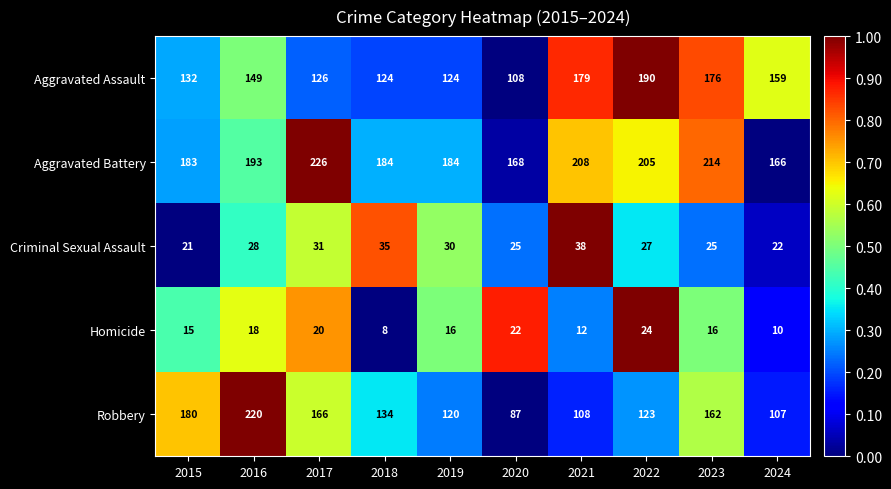

List the labels in order of Robbery value, largest first.

2016, 2015, 2017, 2023, 2018, 2022, 2019, 2021, 2024, 2020